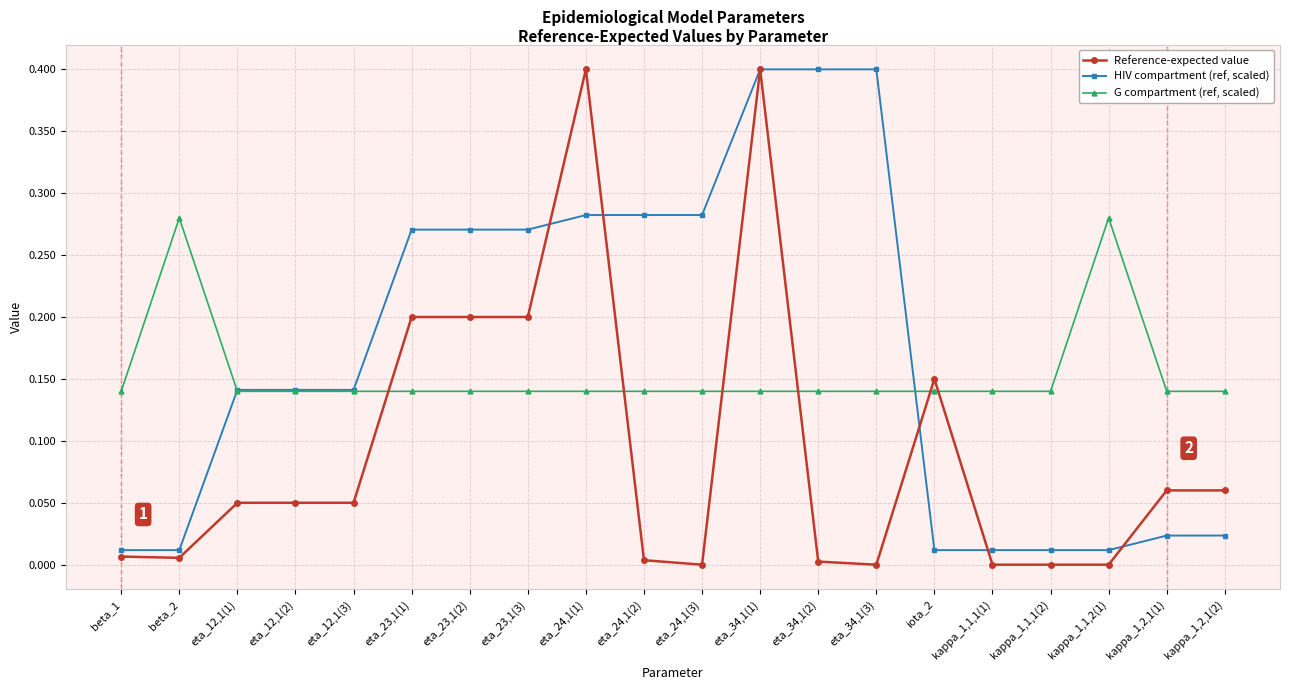

At beta_2, list the series in order from smallest to largest.

Reference-expected value, HIV compartment (ref, scaled), G compartment (ref, scaled)